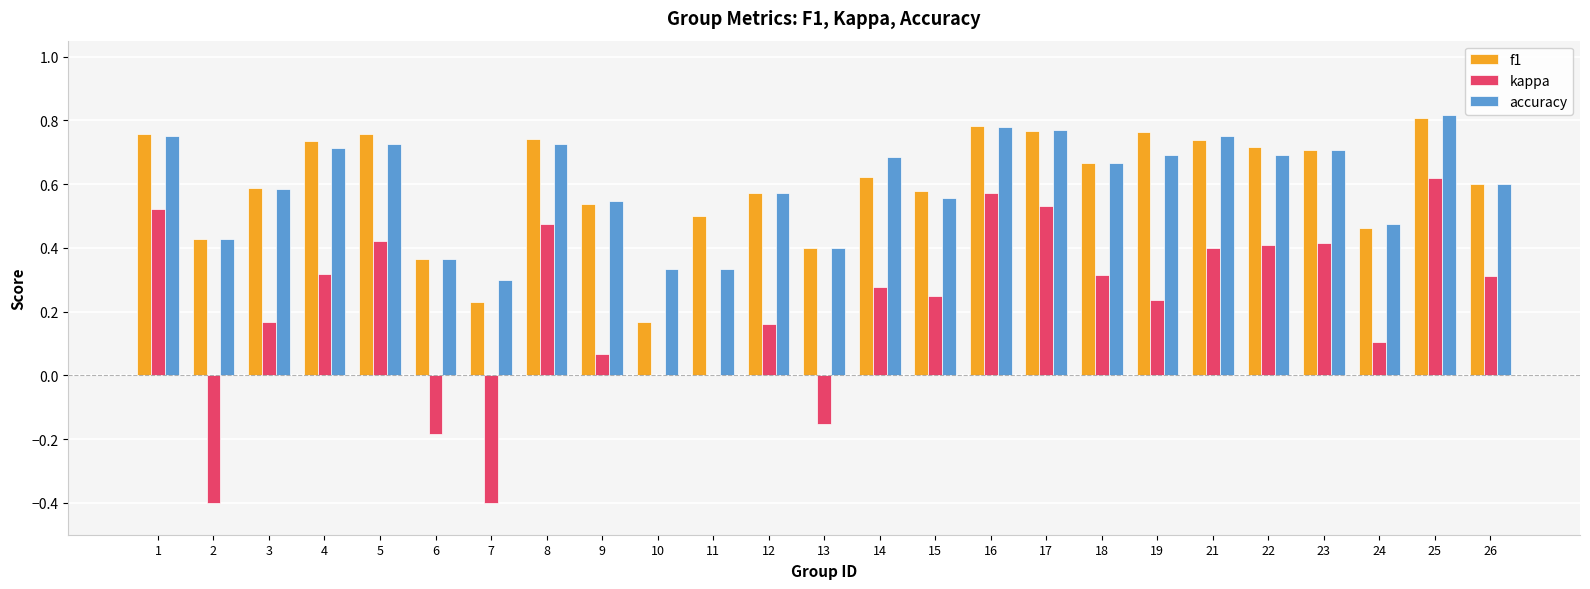

What are all the series names shown in the legend?

f1, kappa, accuracy